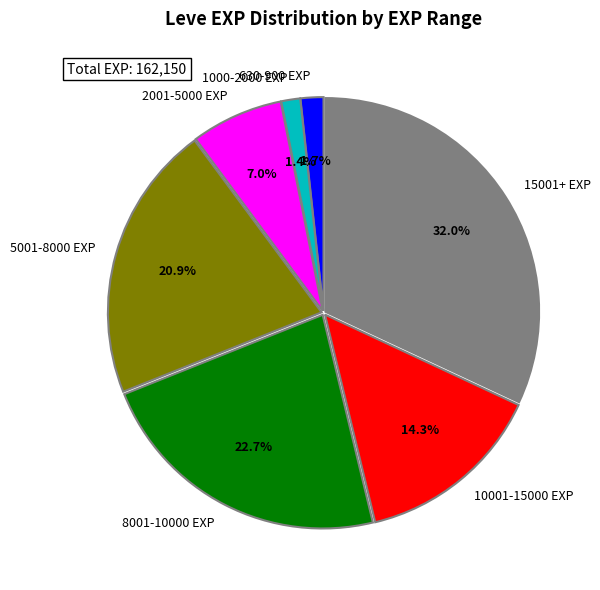

What percentage do 8001-10000 EXP and 10001-15000 EXP together represent?

37.0%